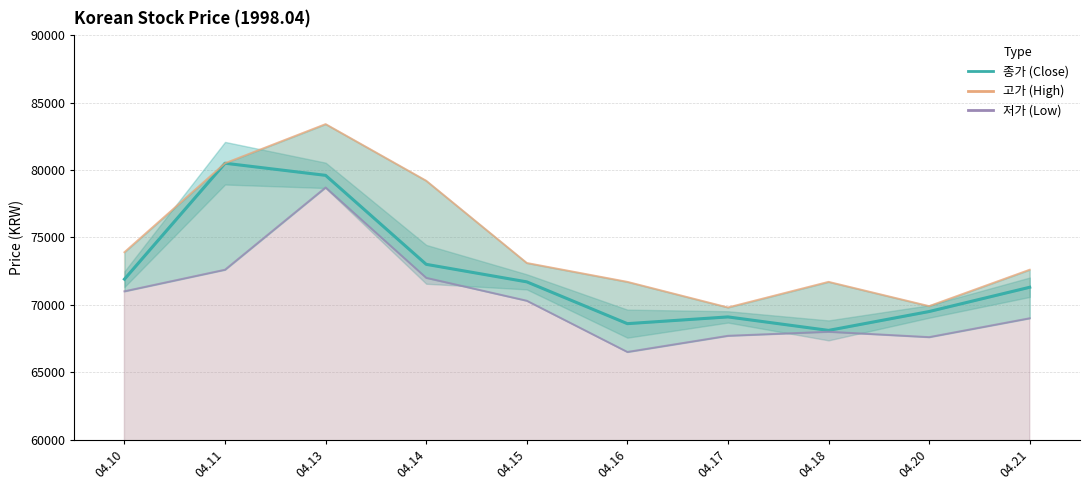

What is the total value across all series at 04.15?

215100